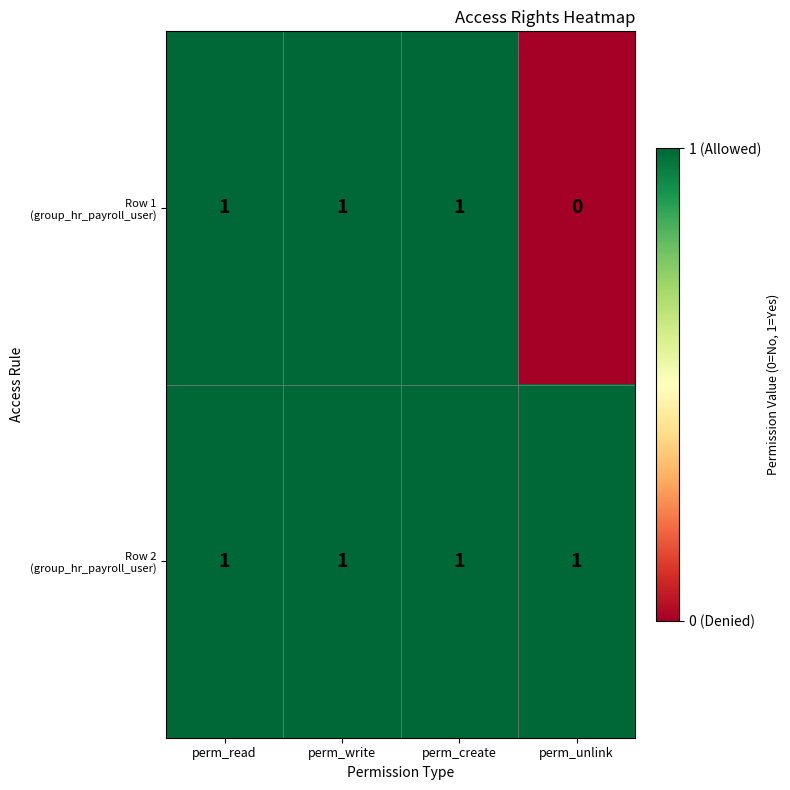

At how many categories does at least one series exceed 0?

4